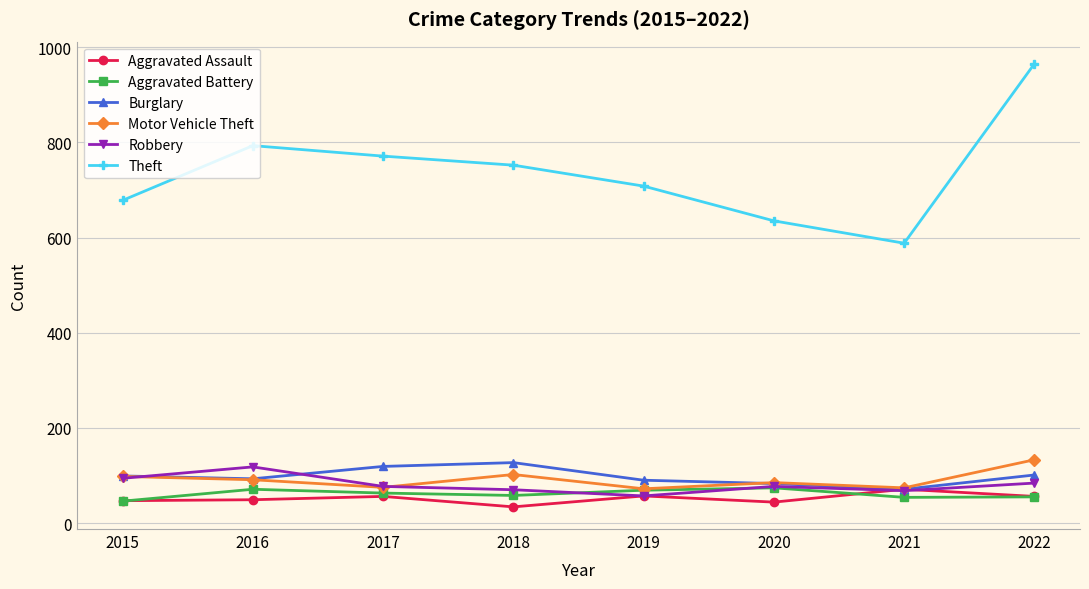

The Theft series shows 635 at 2020. True or false?

True